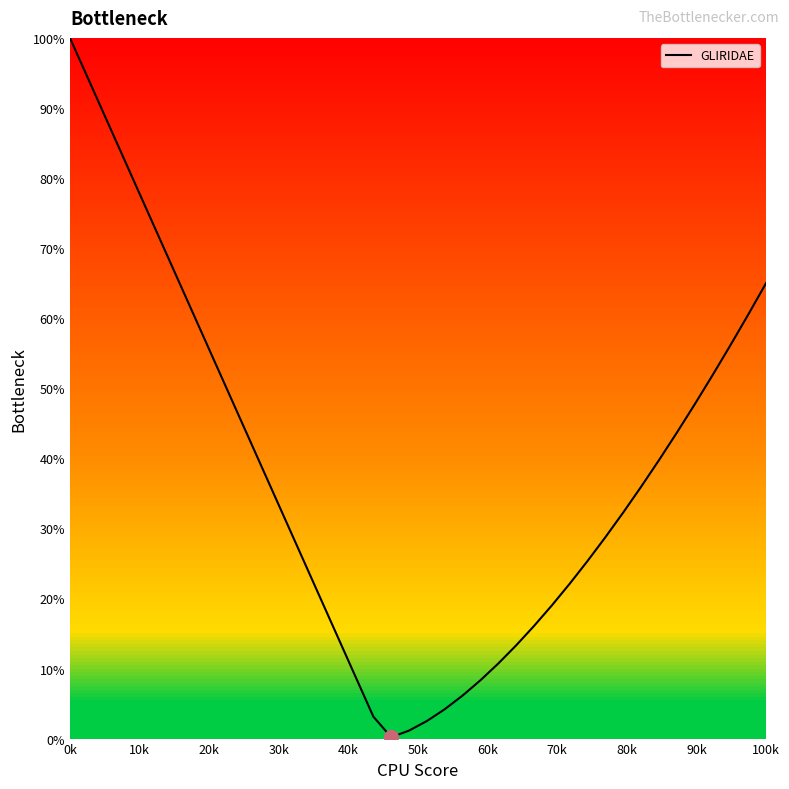

What is the difference between the maximum and minimum values?

99.8